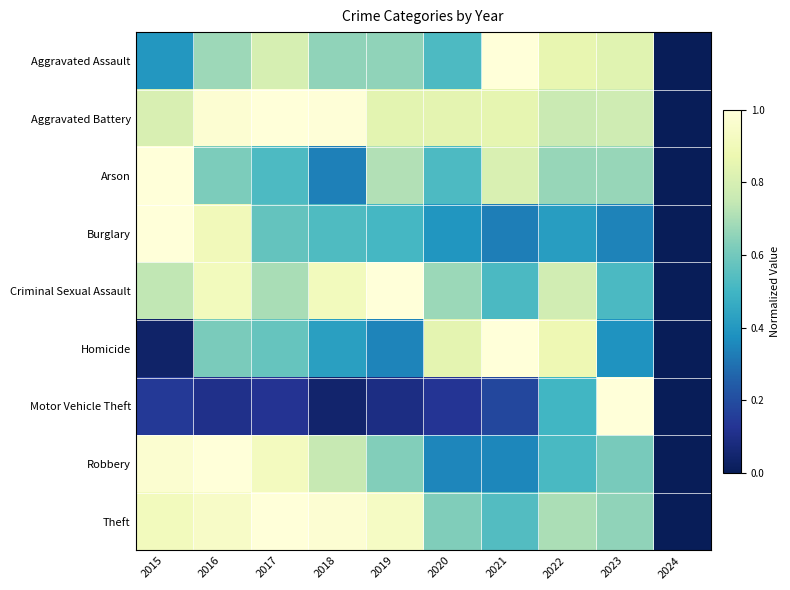

How many data points does each series have?

10